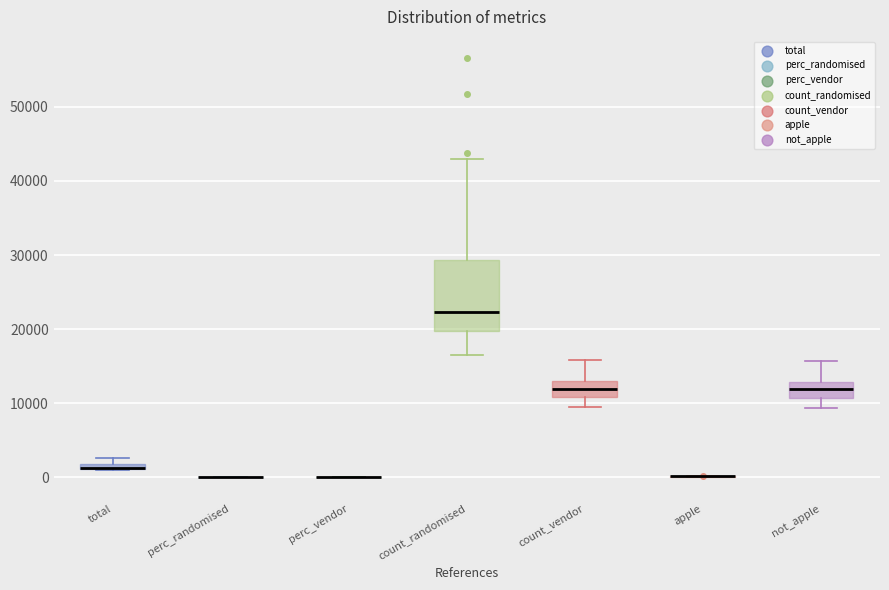

Where does the upper whisker of the box for count_vendor end on the y-axis? The values are not printed on the chart, so give them approximately, as read against the axis.

16000